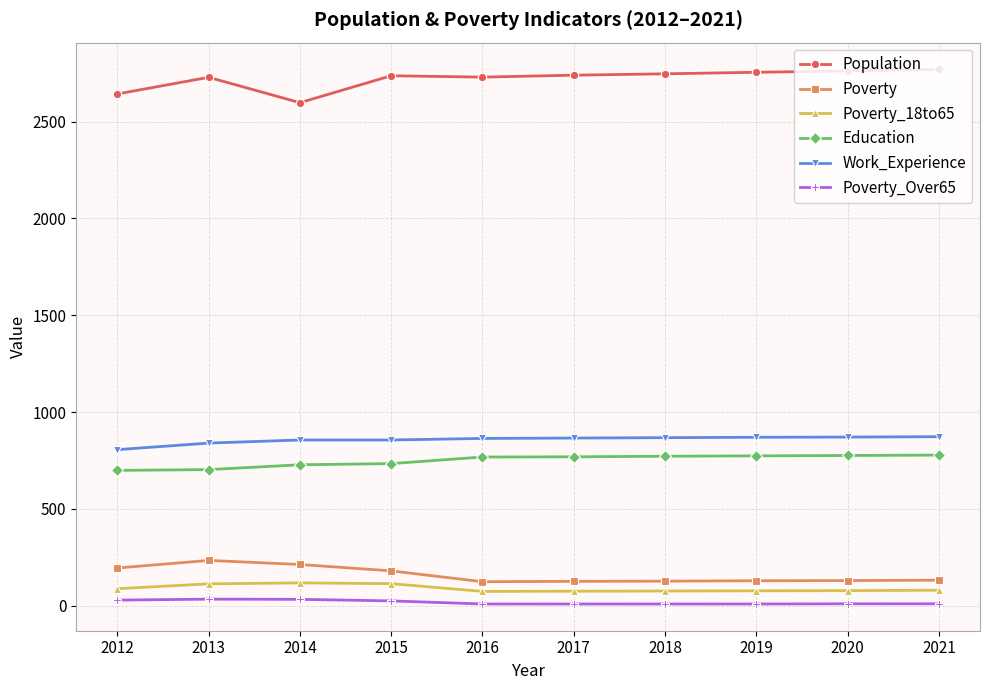

What is the value of the Population point at the 4th from the left?

2737